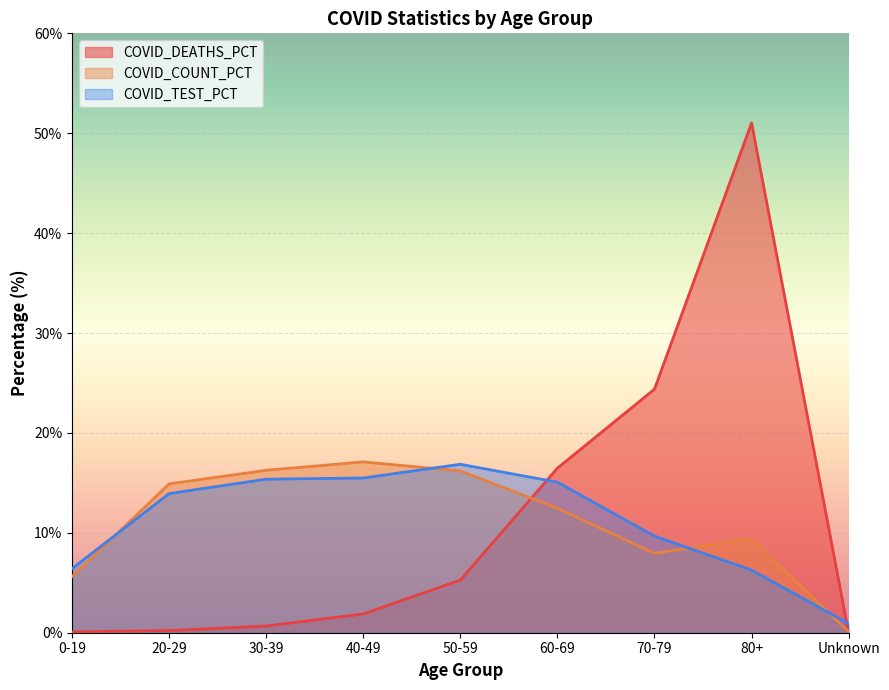

How many lines are shown in the chart?

3